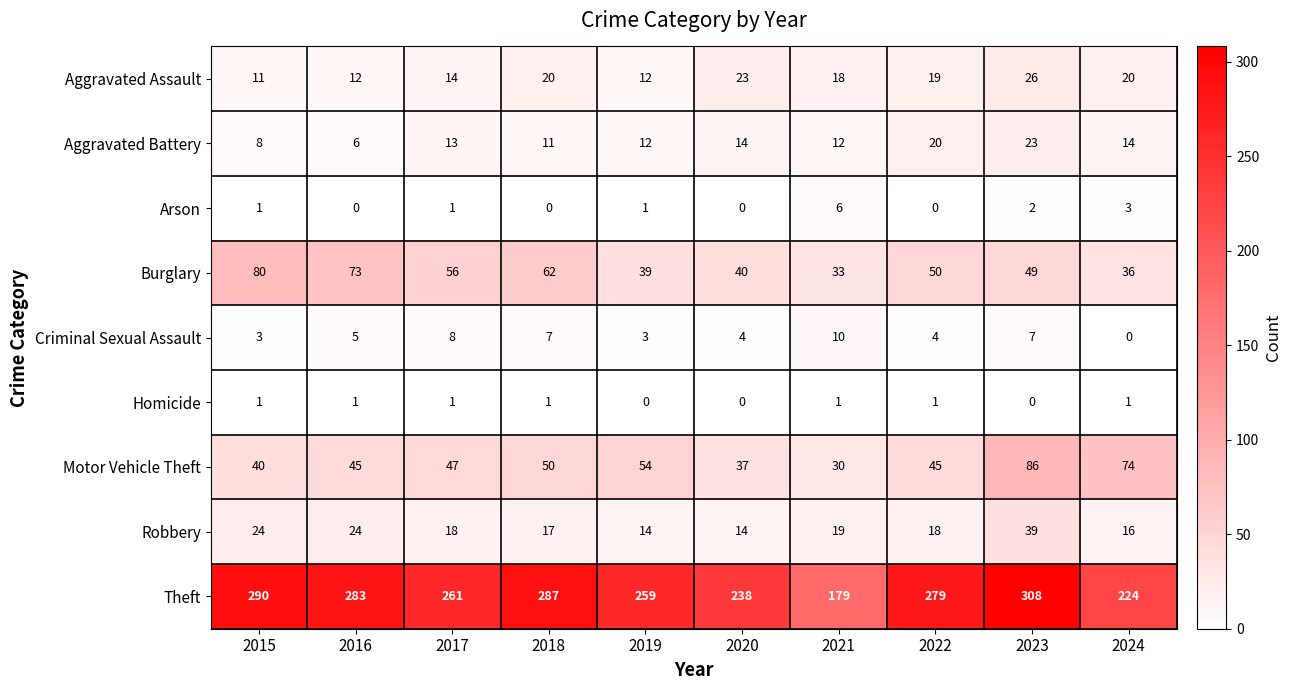

Count the number of data series in this chart.

9